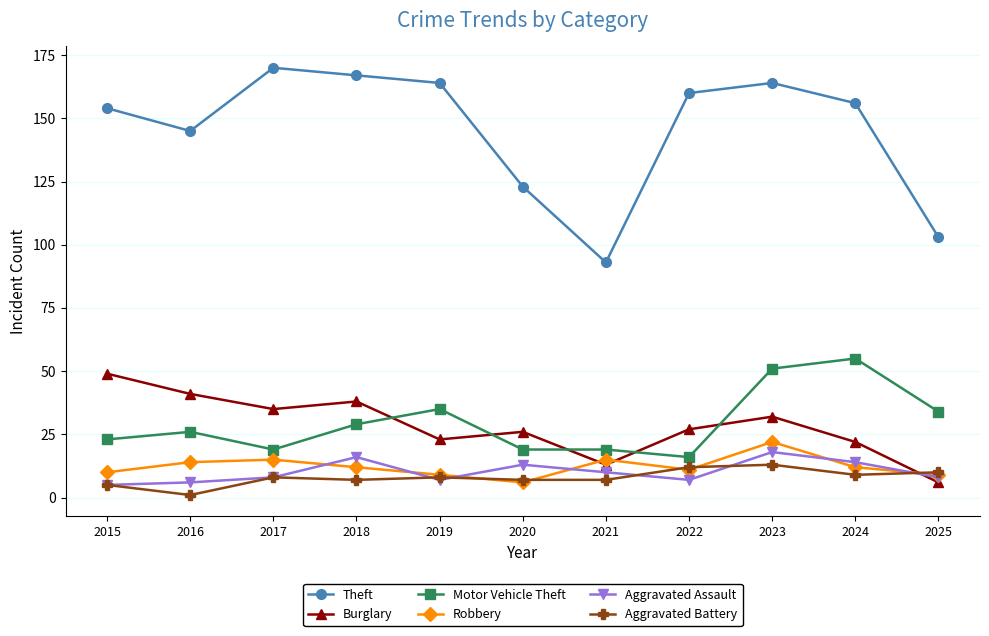

What is the difference between the maximum and minimum values in the Aggravated Battery series?

12